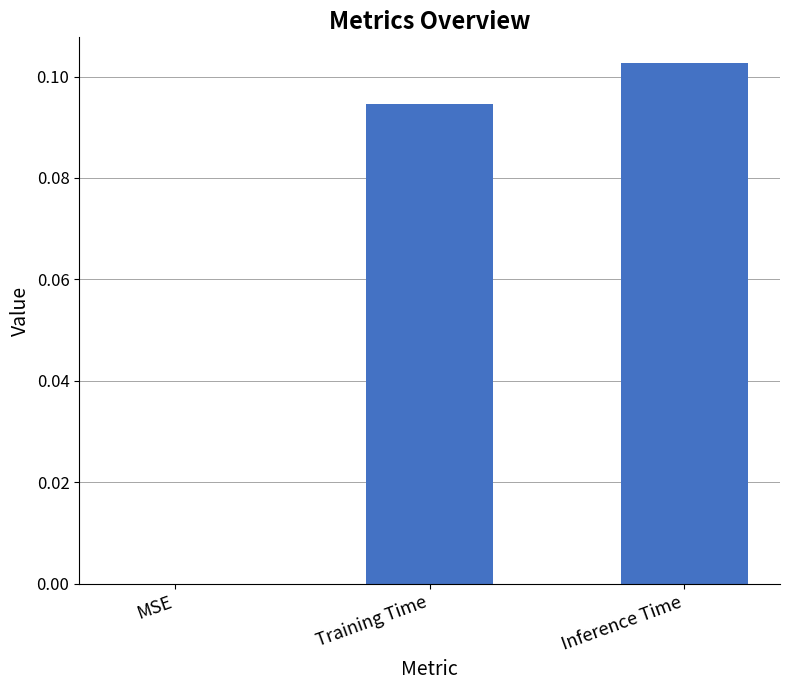

The value at MSE is 0.0. True or false?

True